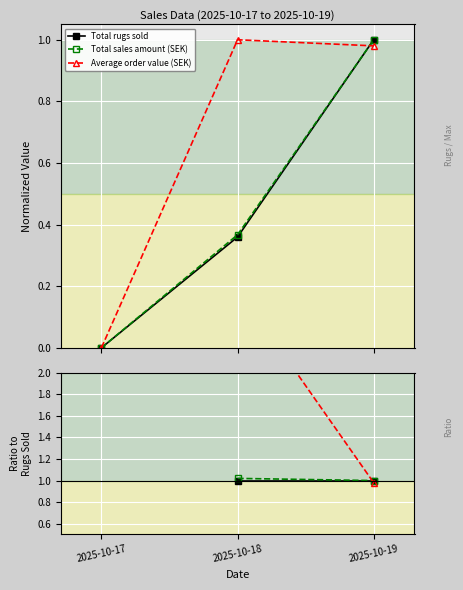

Which label corresponds to the largest value in the chart?

2025-10-18